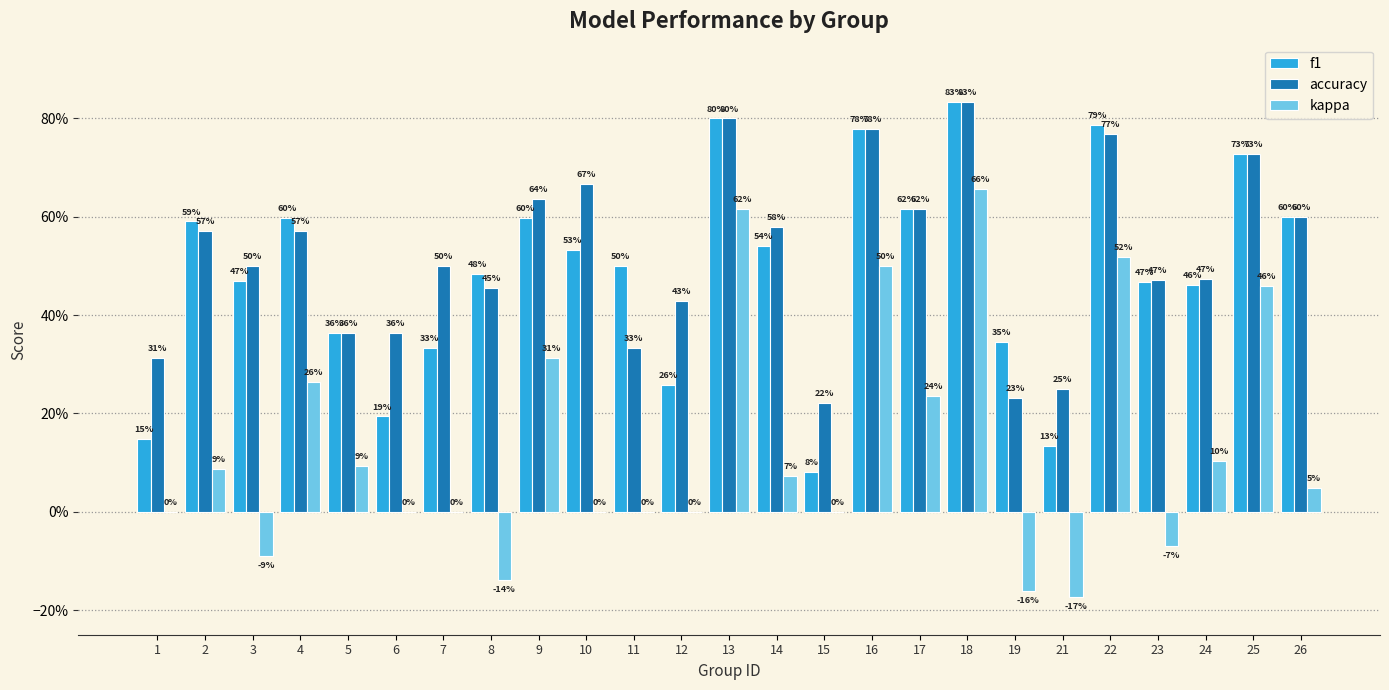

What are all the series names shown in the legend?

f1, accuracy, kappa